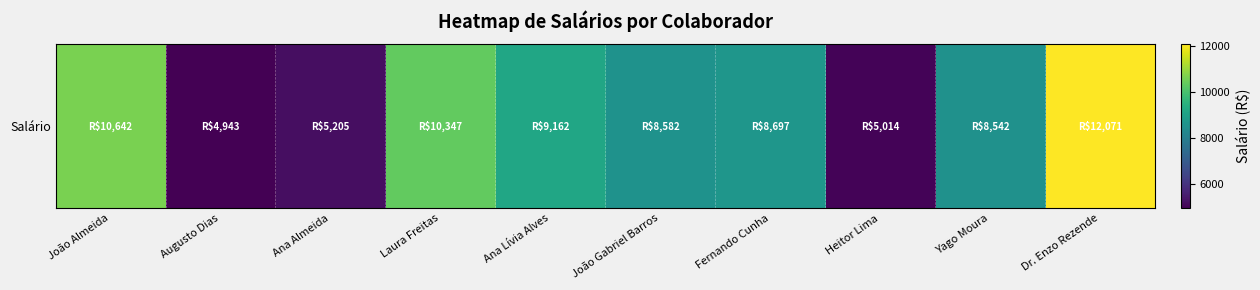

How many distinct data groups are displayed?

1